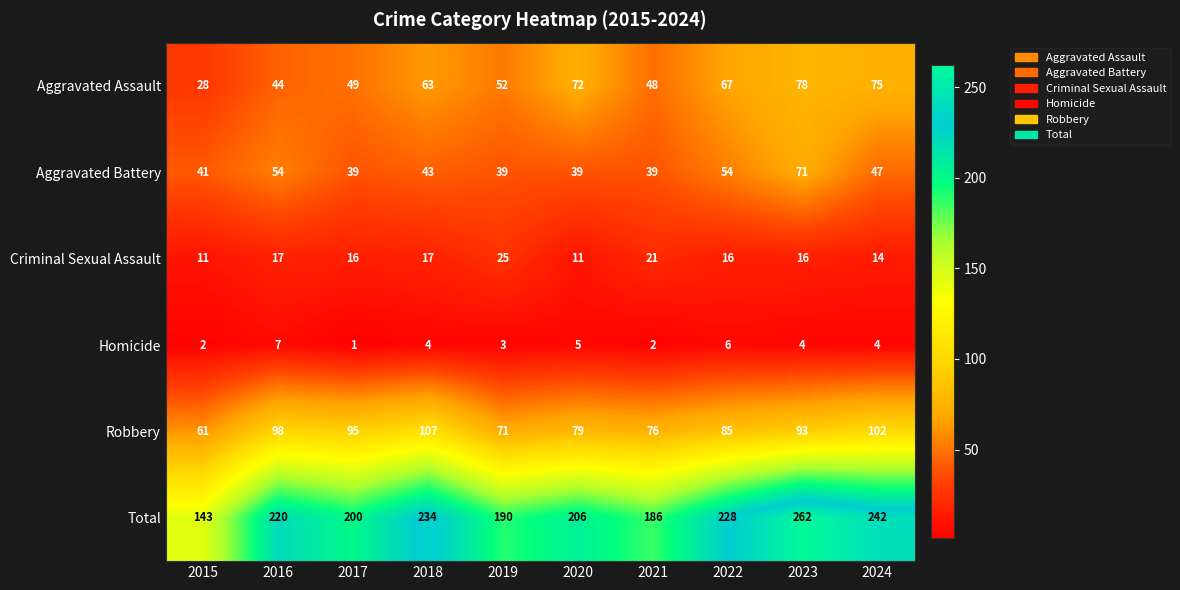

Which series has the widest spread of values?

Total